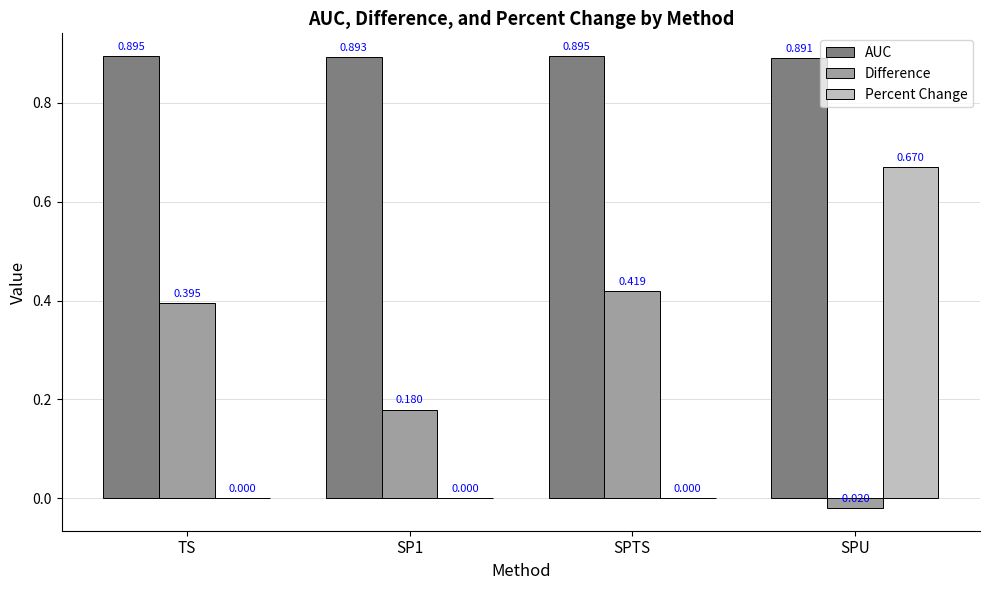

At which category is the sum across all series the highest?

SPU